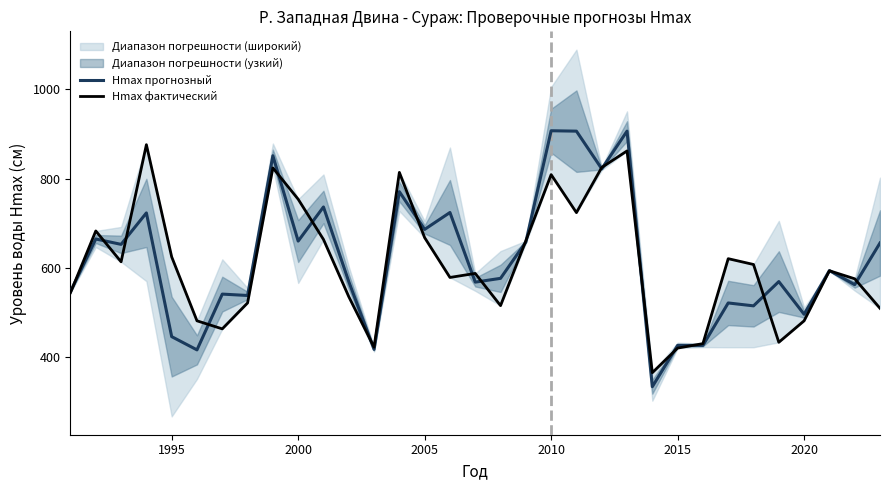

How many interior local peaks does the Hmax прогнозный series have?

12